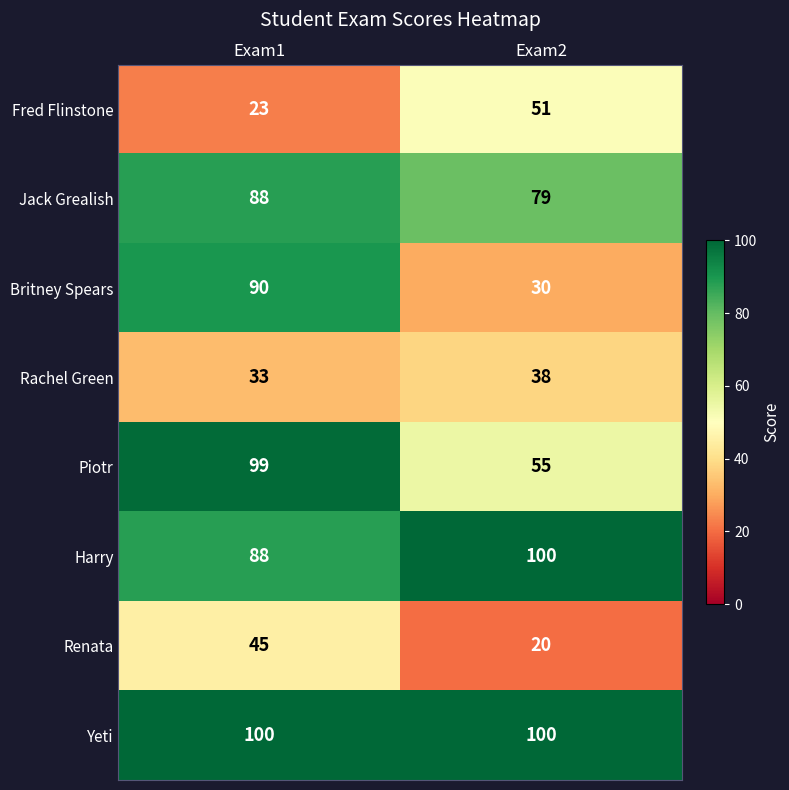

Reading left to right, transcribe all the data shown in this chart.

Fred Flinstone: 23	51
Jack Grealish: 88	79
Britney Spears: 90	30
Rachel Green: 33	38
Piotr: 99	55
Harry: 88	100
Renata: 45	20
Yeti: 100	100